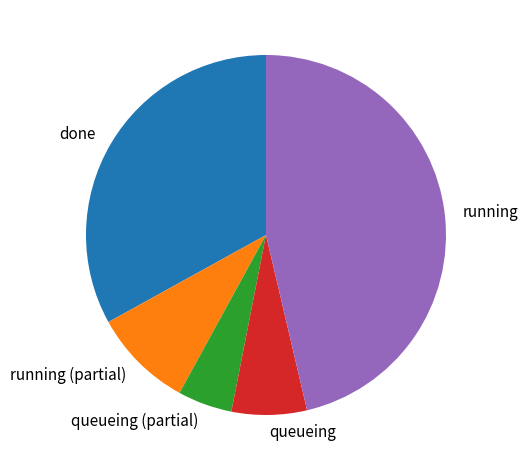

Between running and done, which is larger?

running